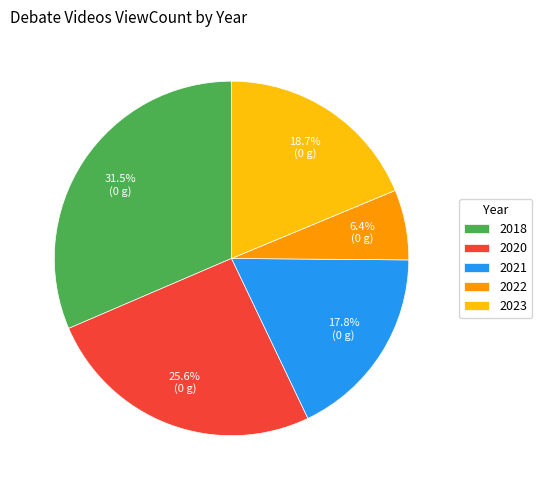

How many slices are in this pie chart?

5